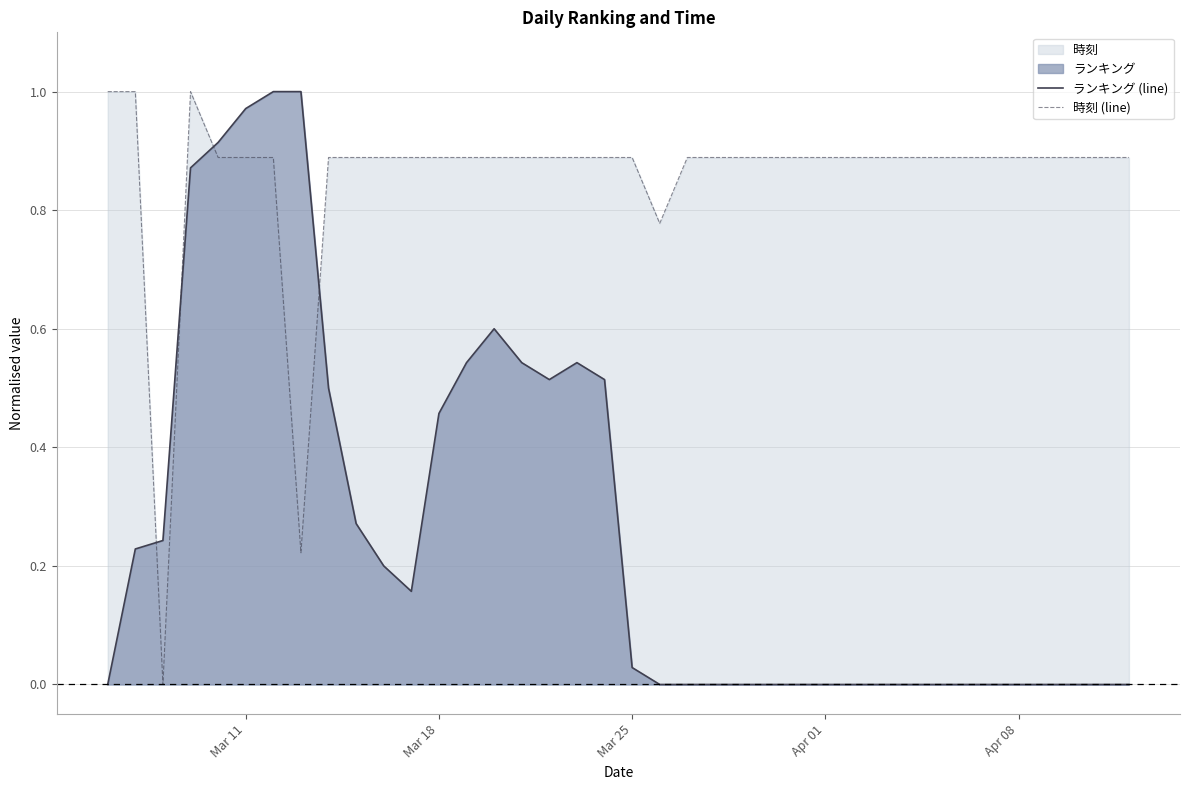

True or false: ランキング (line) and 時刻 (line) intersect in this chart.

True